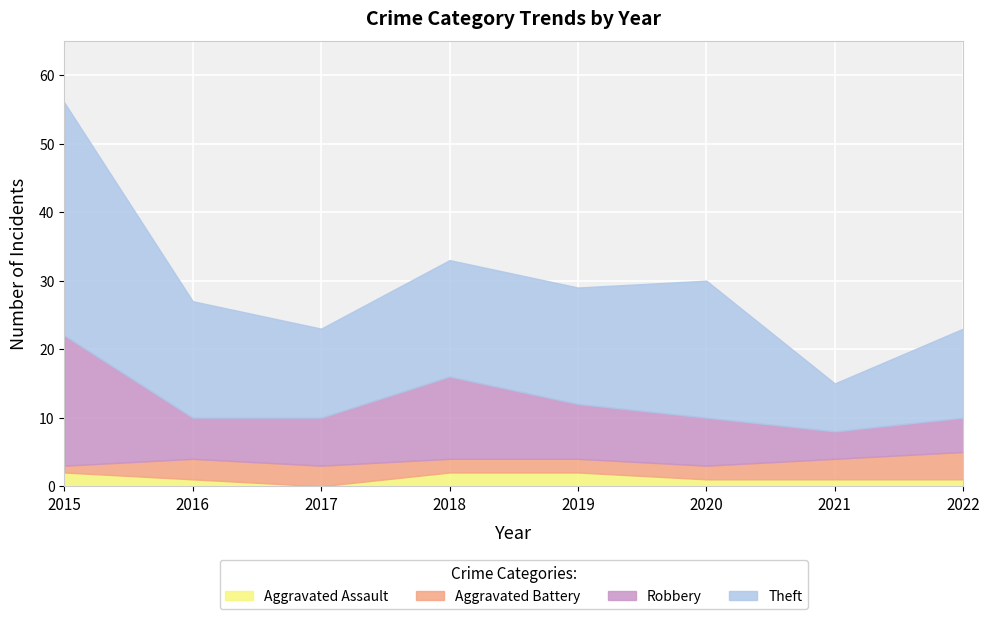

What is the value of the Aggravated Assault point at the 6th from the left?

1